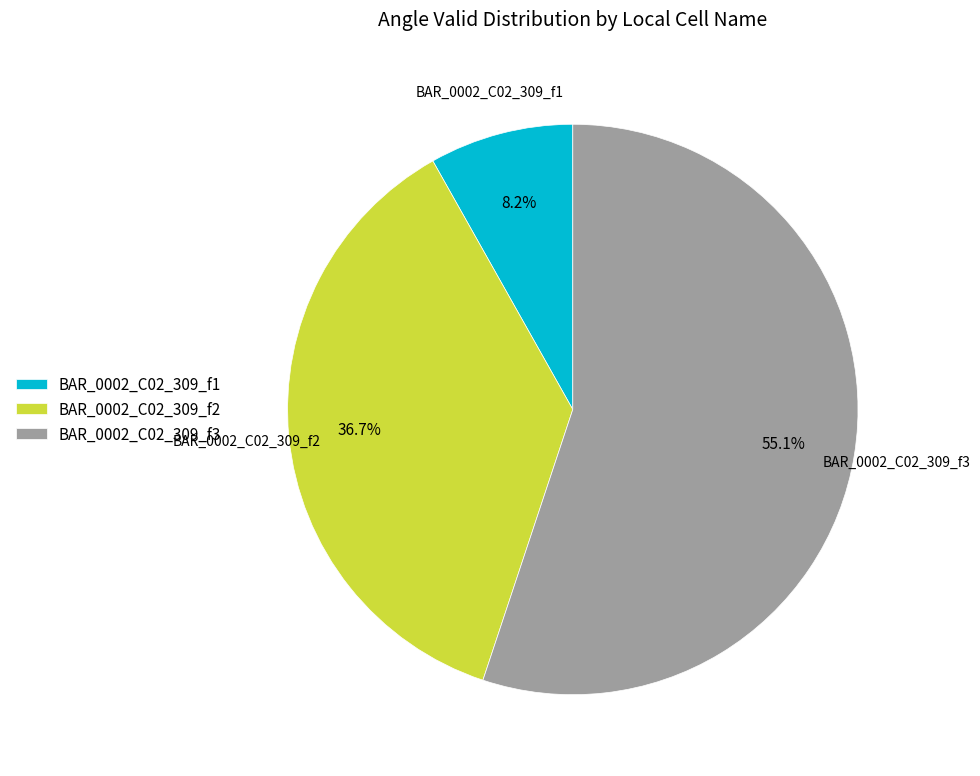

Is the sum of BAR_0002_C02_309_f2 and BAR_0002_C02_309_f1 greater than half?

No